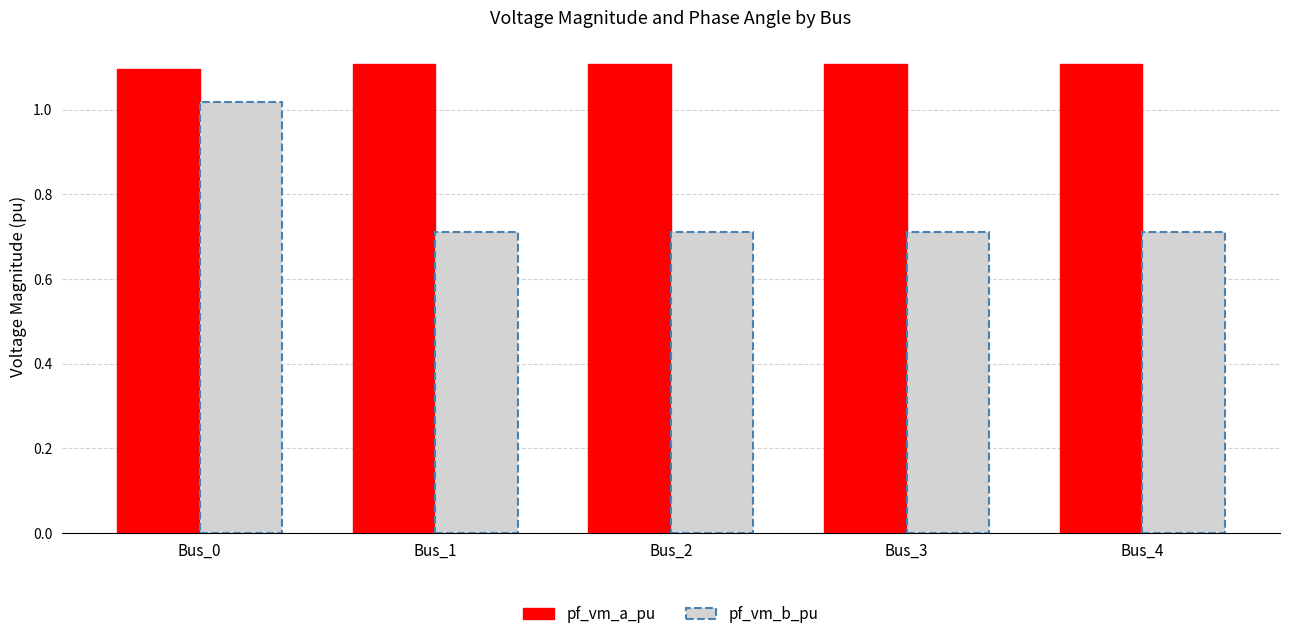

What is the minimum value for pf_vm_b_pu?

0.7